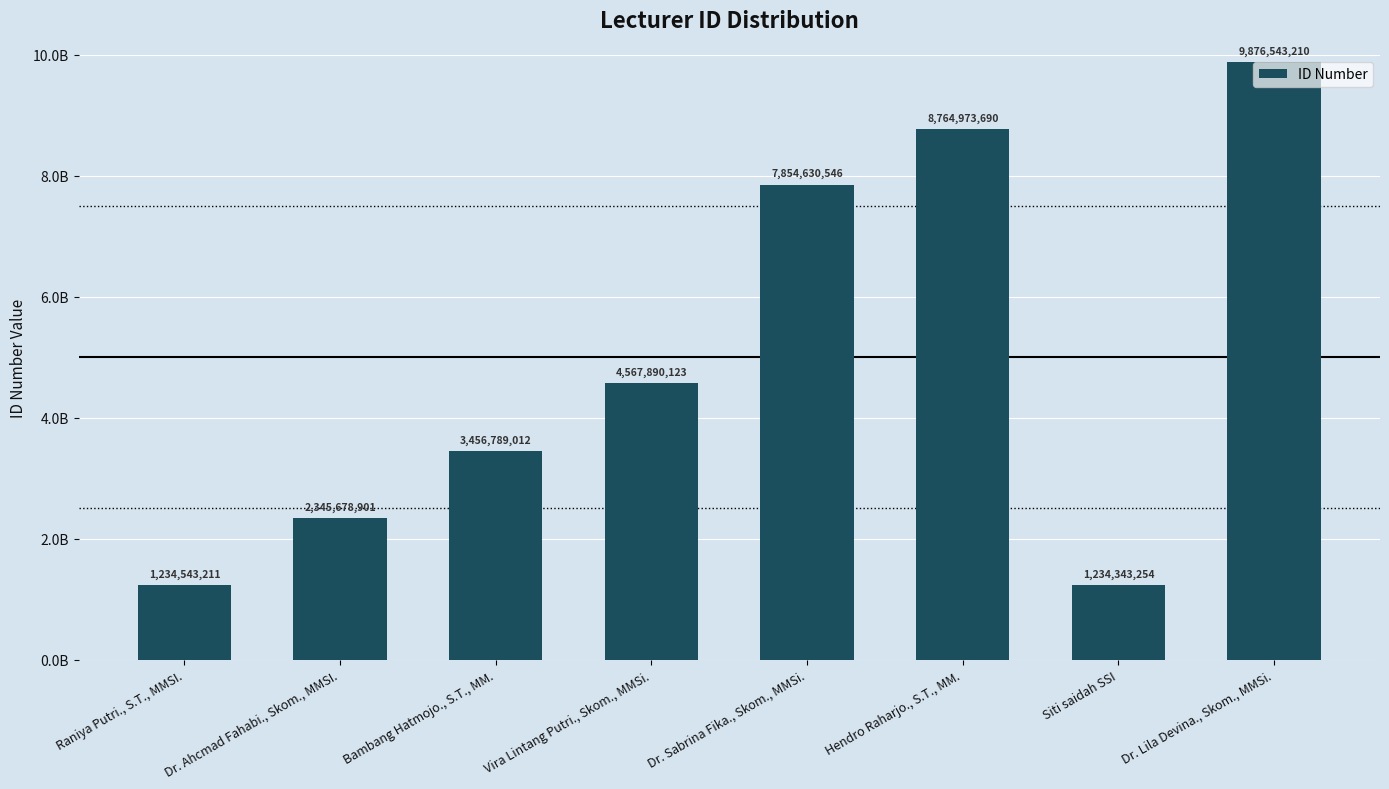

Are the bars horizontal?

No